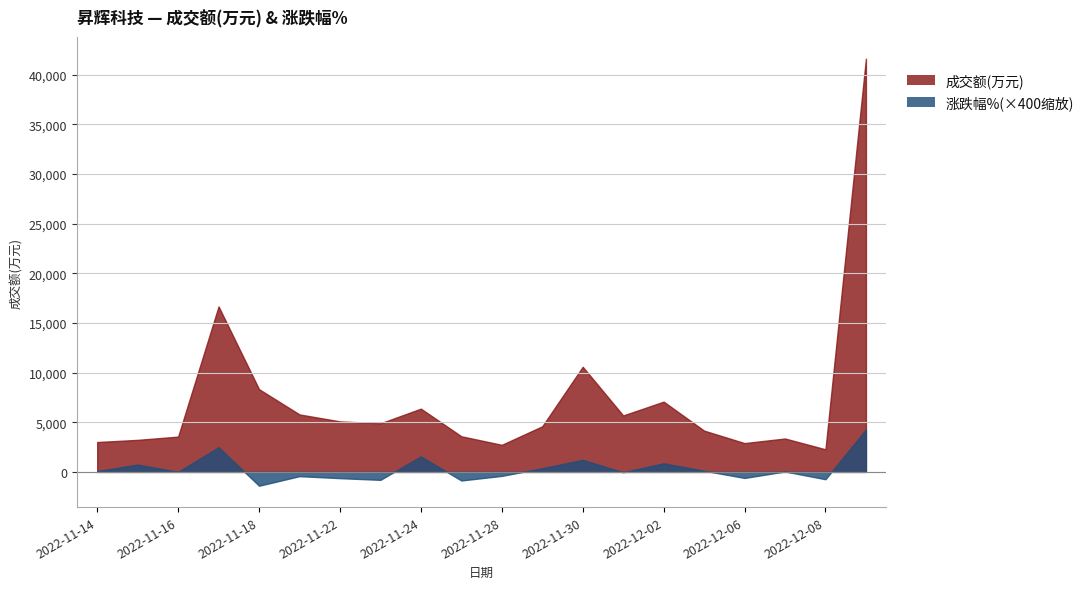

What is the average value of the 成交额(万元) series?

7274.9